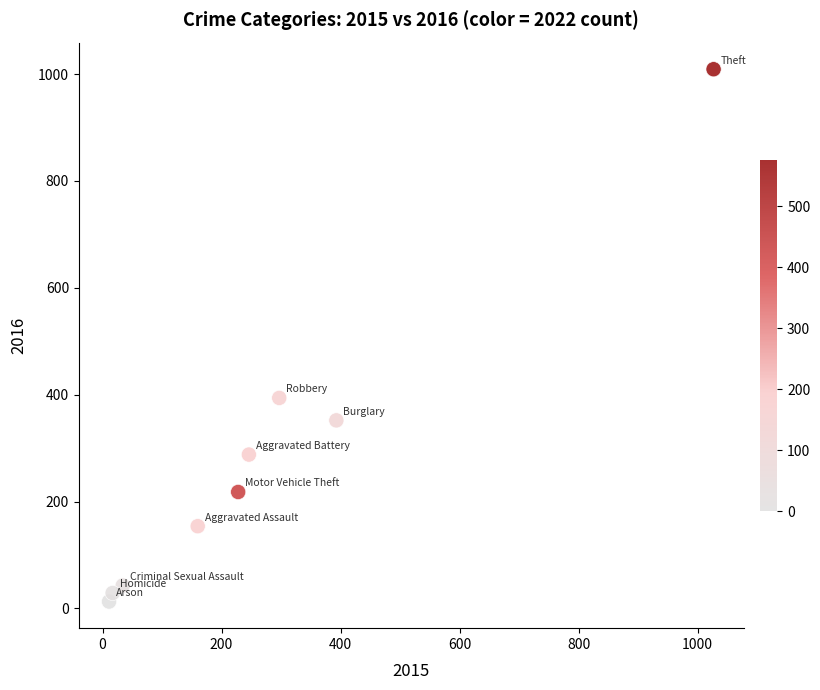

What is the average Y value?

278